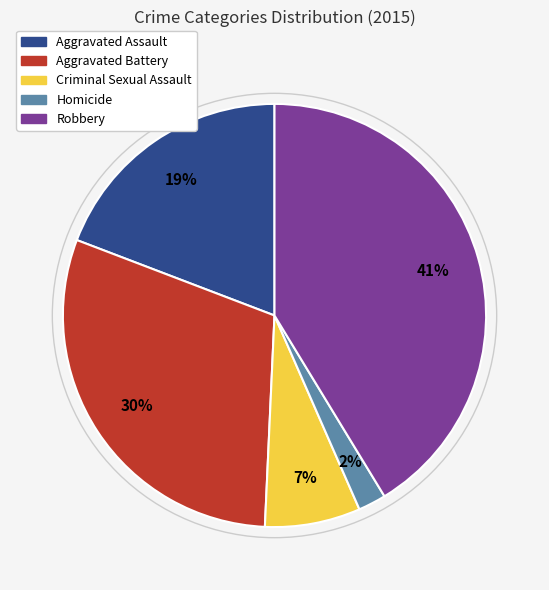

To the nearest percent, what percentage of the pie is Criminal Sexual Assault?

7%